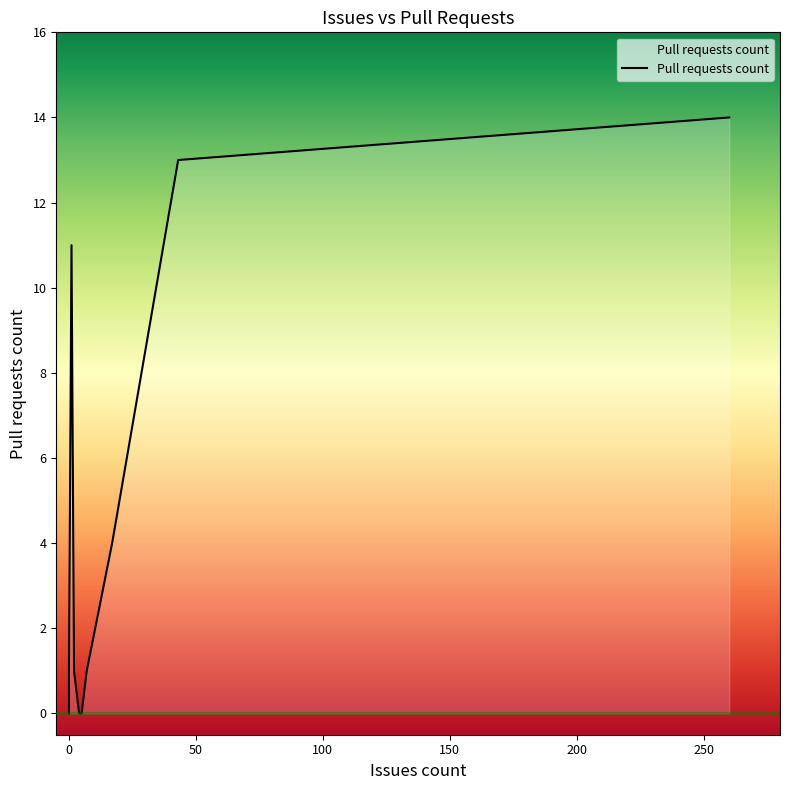

What is the difference between the second highest and minimum values?

13